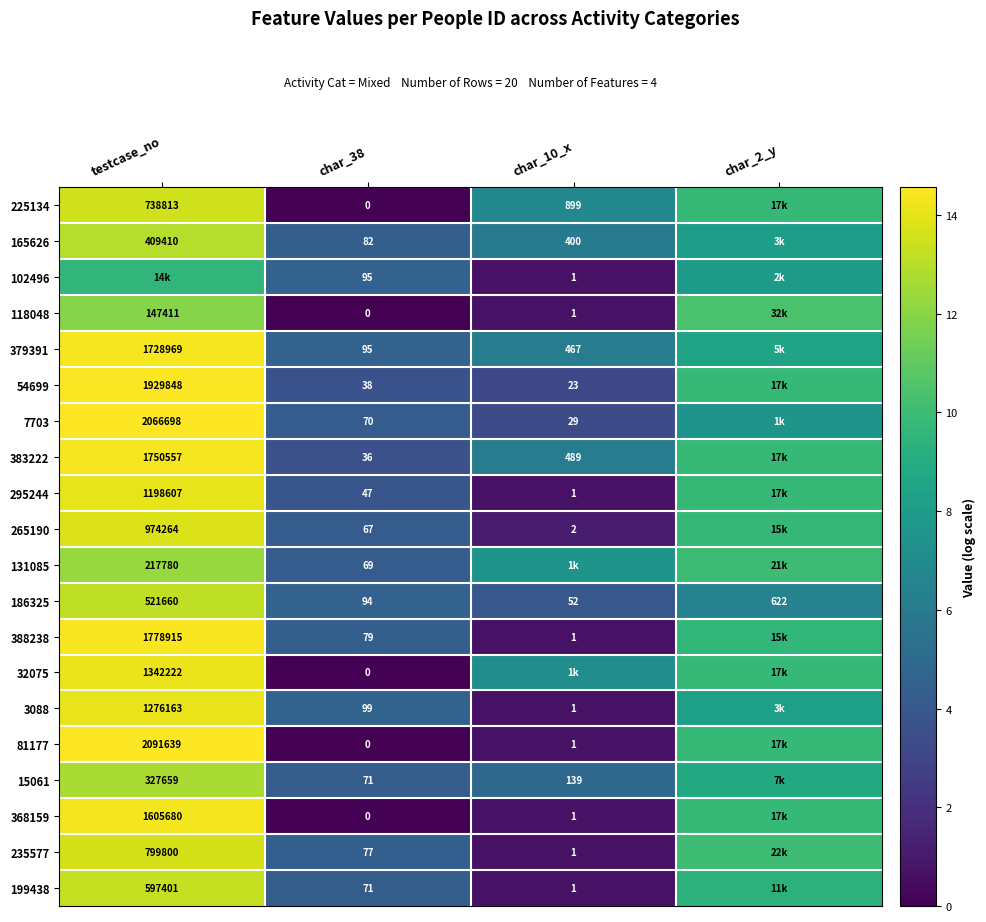

Is the value of 383222 at char_10_x greater than the value of 368159 at char_38?

Yes